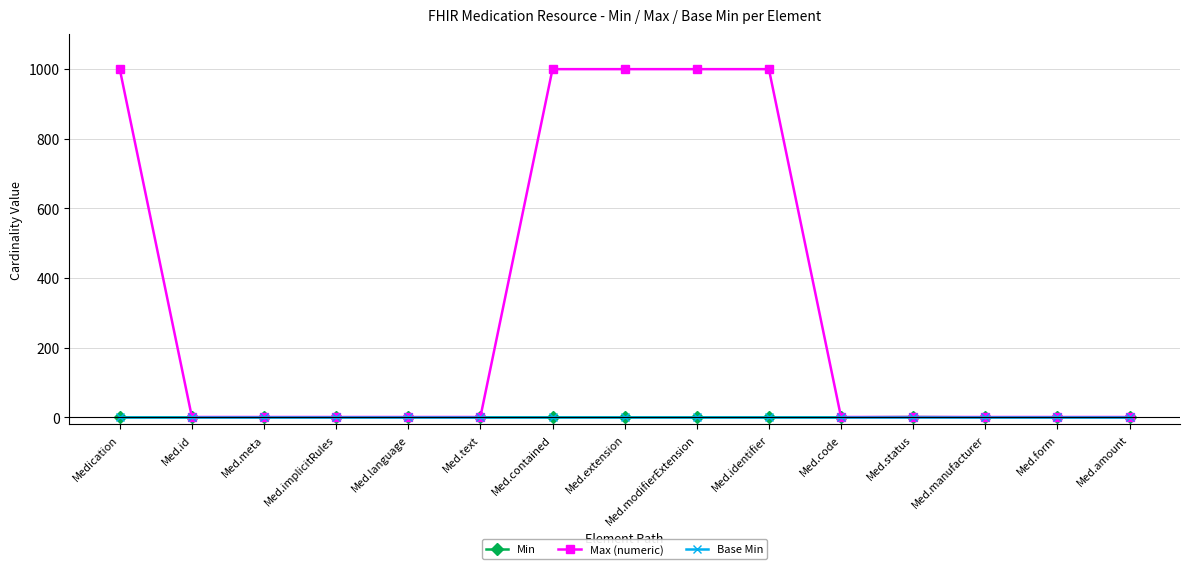

What position from the right is Med.implicitRules?

12